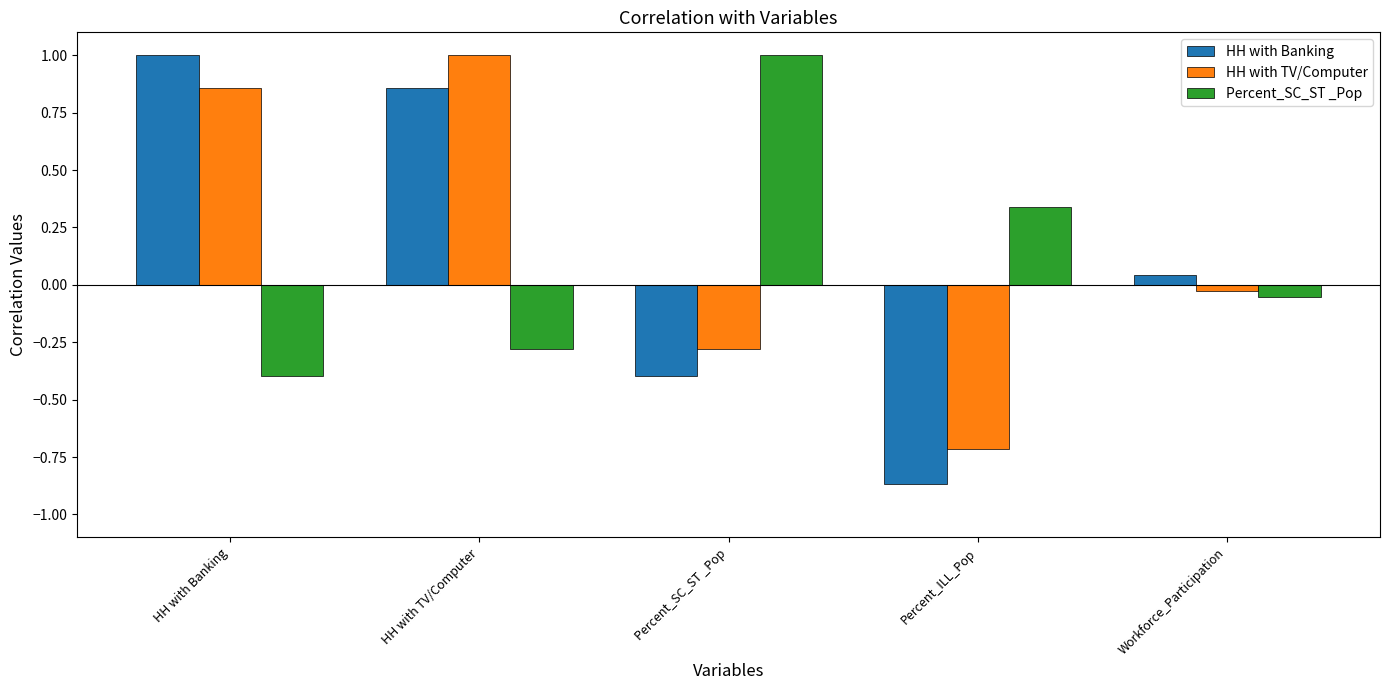

True or false: Percent_SC_ST _Pop has a value of 0.2 at Percent_ILL_Pop.

False